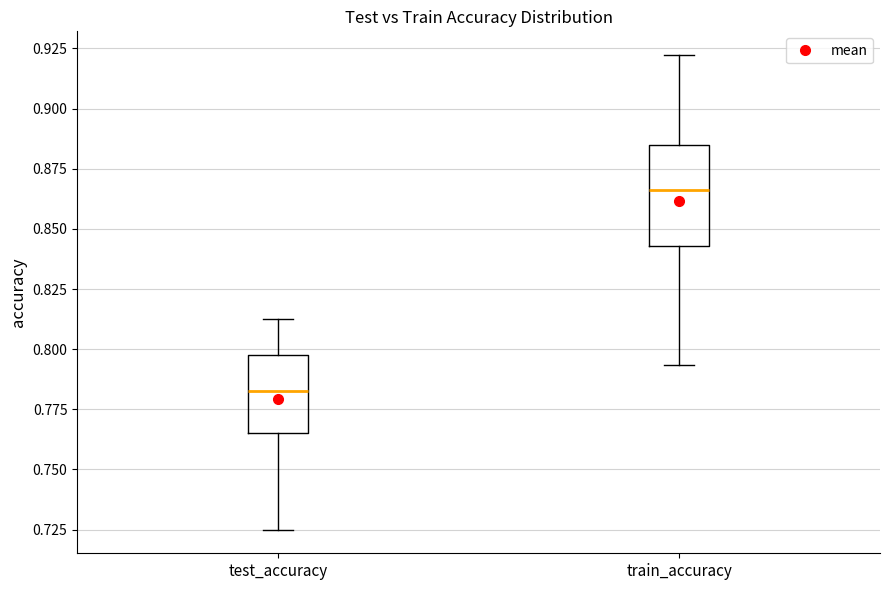

Which box is the tallest, from its lower edge to its upper edge?

train_accuracy